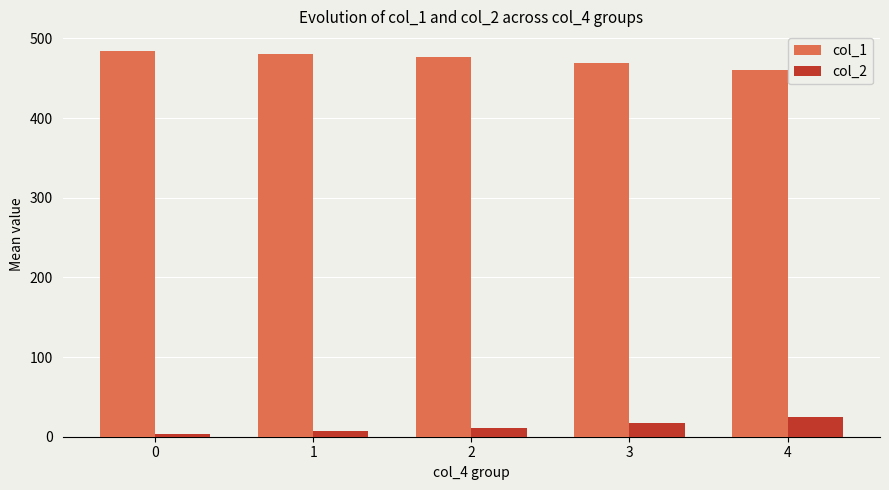

What is the maximum value shown in the chart?

484.6